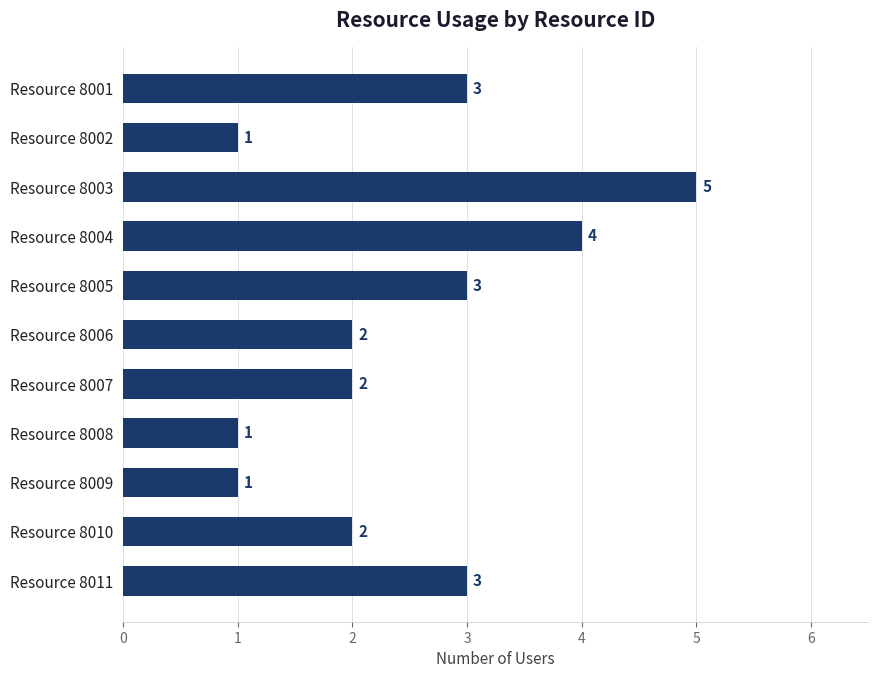

The value at Resource 8002 is 0. True or false?

False